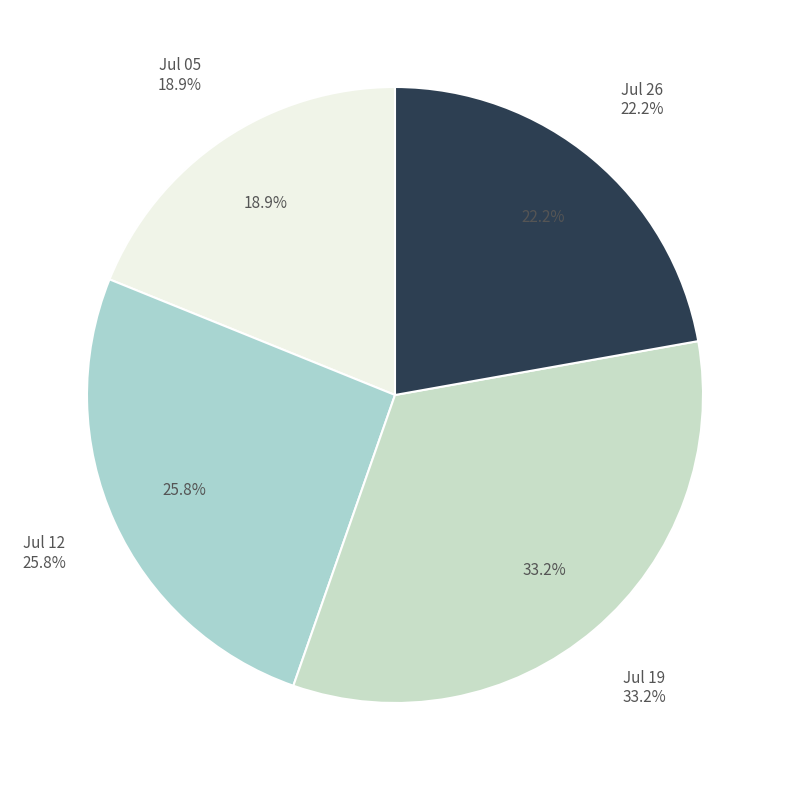

What is the total percentage of 1800.07.12_Jackson'sOxfordJournal and 1800.07.05_Jackson'sOxfordJournal?

44.6%